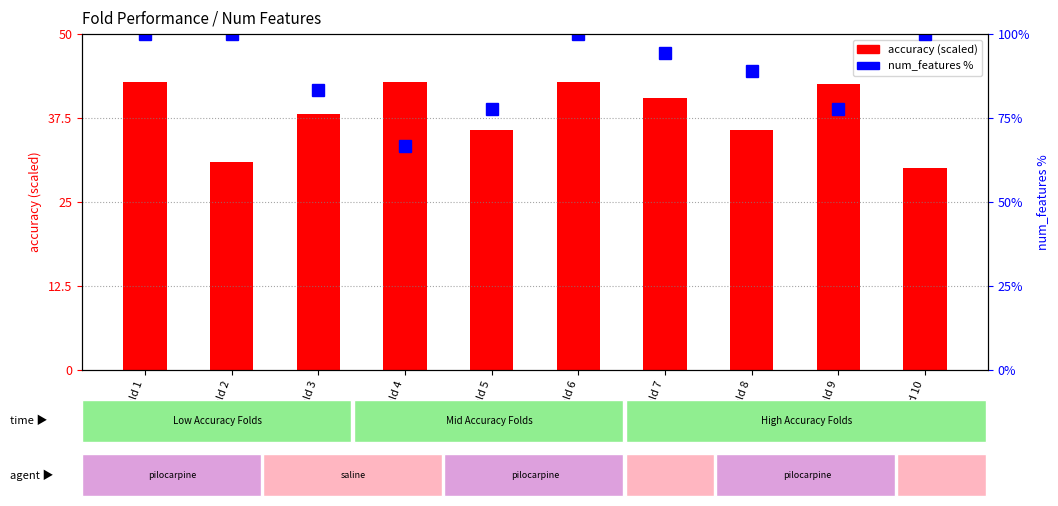

Count the number of categories in the chart.

10